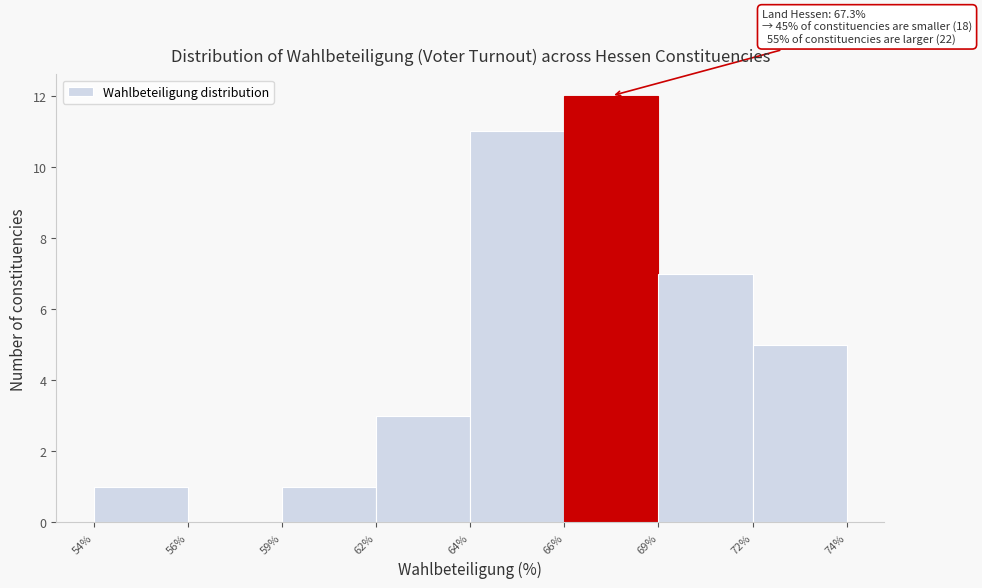

Reading left to right, extract all data points from this chart.

54%=1	56%=0	59%=1	62%=3	64%=11	66%=12	69%=7	72%=5